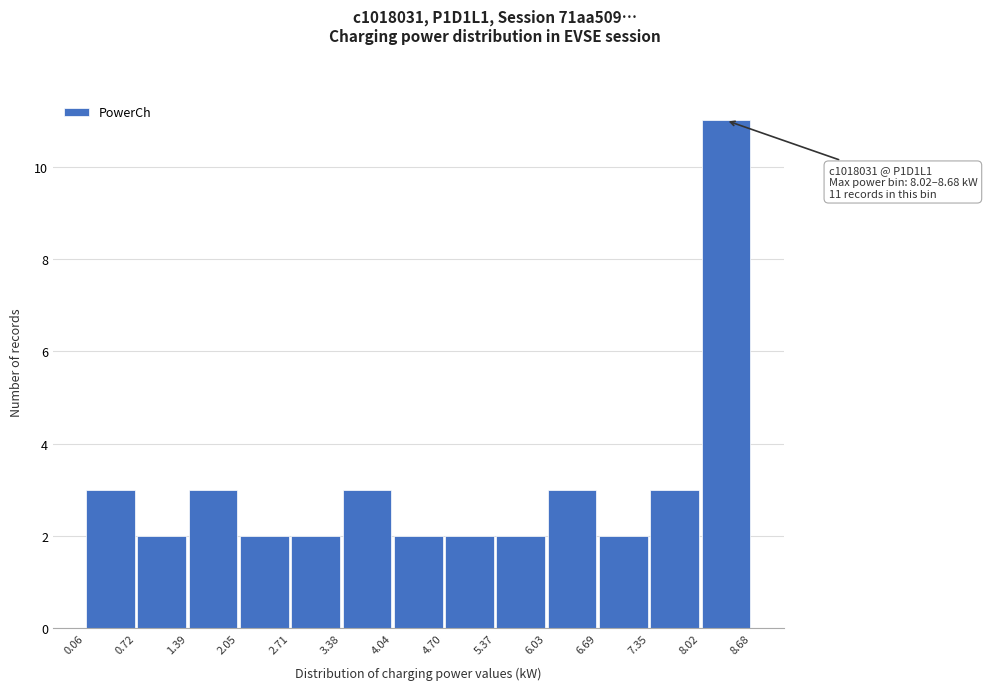

Which range on the x-axis has the tallest bar?

8.02 to 8.68